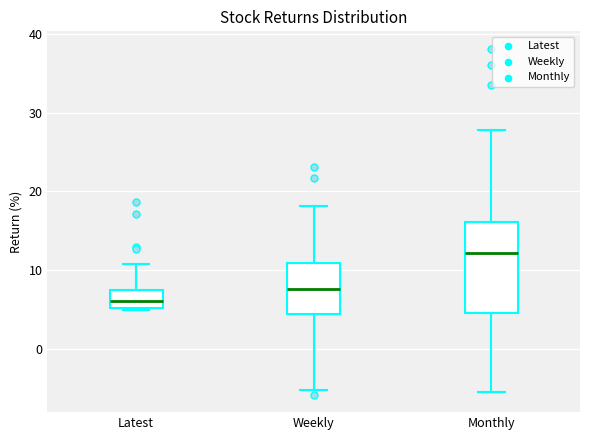

Reading left to right, transcribe this box plot: for each box, give where its median line is, the range the box spans, and where its two whiskers end, as read against the y-axis. The values are not printed on the chart, so give them approximately, as read against the axis.

Latest: median 6, box 5 to 7, whiskers 5 to 11
Weekly: median 8, box 4 to 11, whiskers -5 to 18
Monthly: median 12, box 5 to 16, whiskers -6 to 28